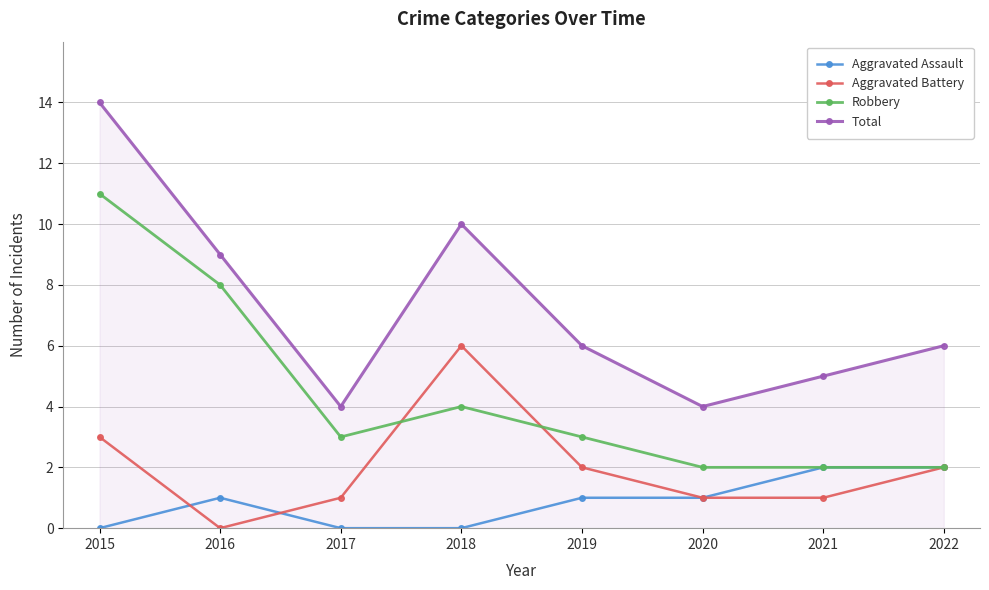

What is the difference between the Aggravated Battery values at 2019 and 2021?

1